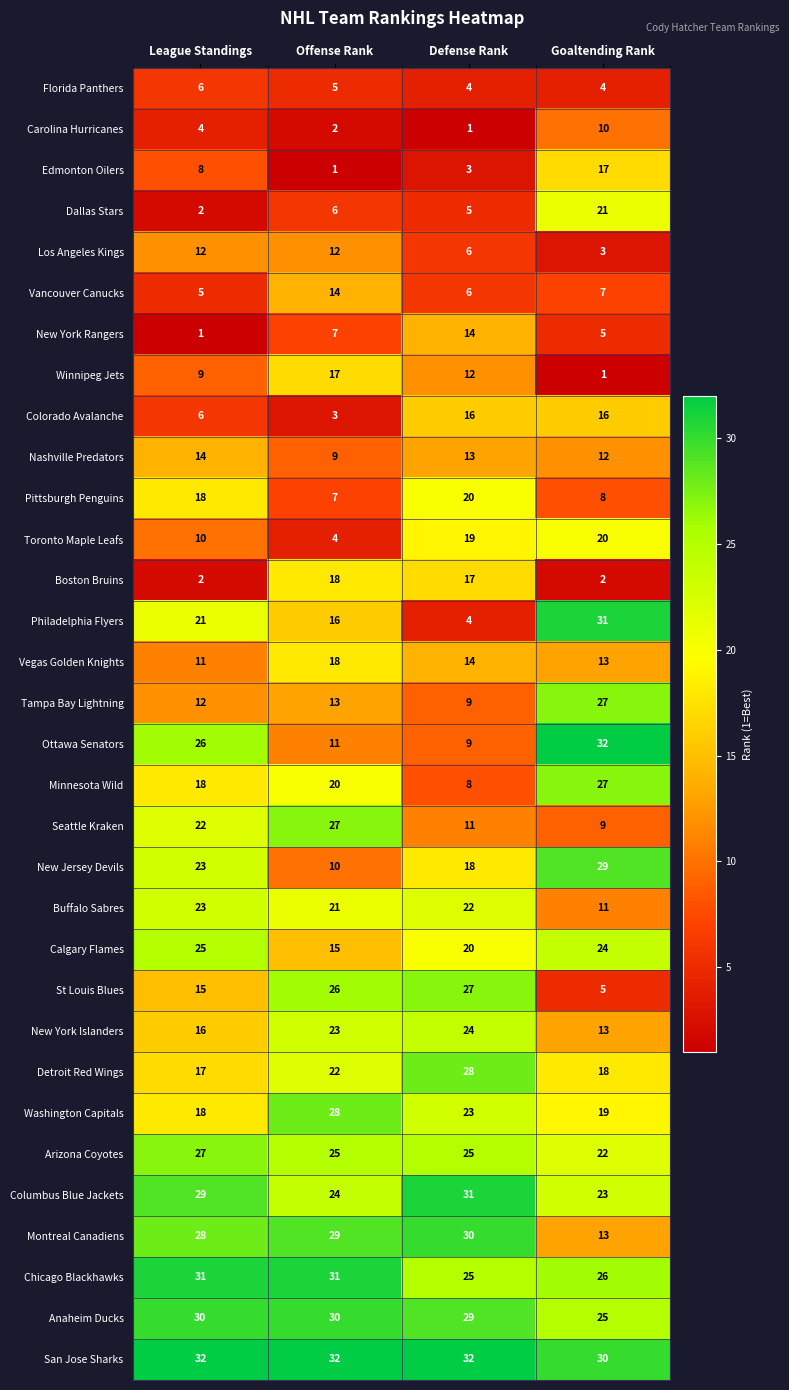

What is the highest value of the Chicago Blackhawks series?

31